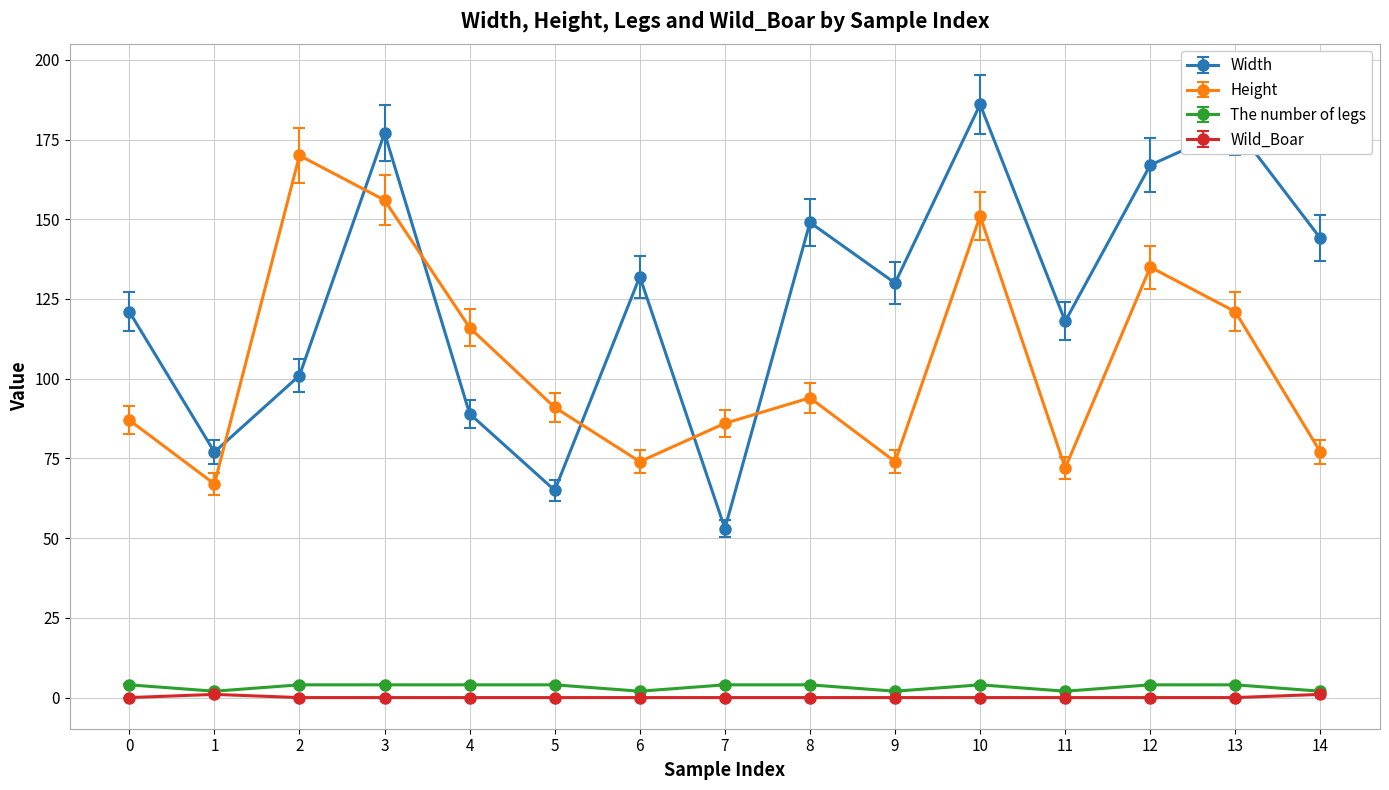

Where does the Width series first go above 130?

3